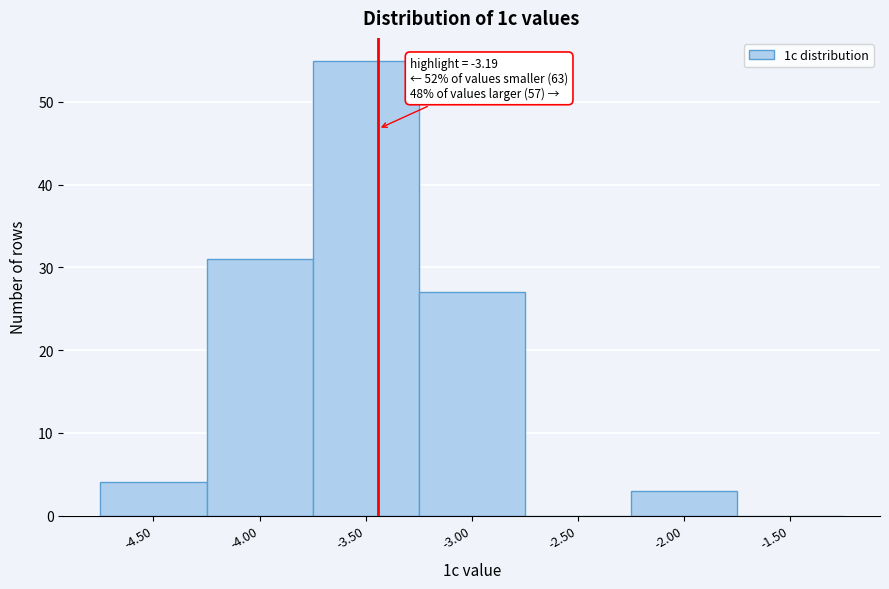

Reading left to right, what are all the values shown in this chart?

-4.50=4	-4.00=31	-3.50=55	-3.00=27	-2.50=0	-2.00=3	-1.50=0